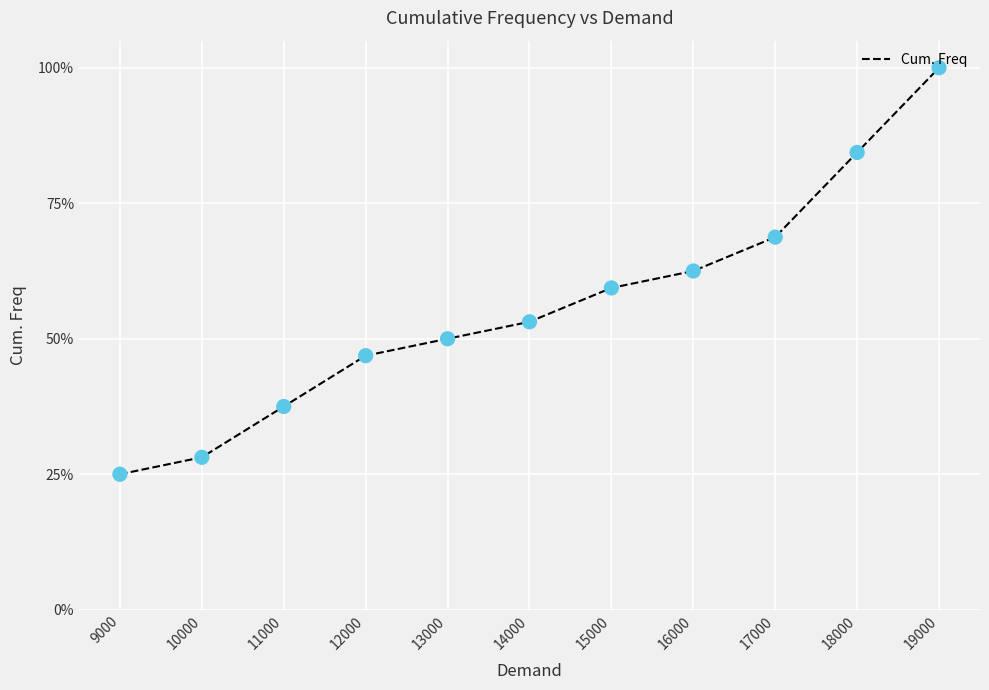

What is the change in value from 18000 to 19000?

+0.2